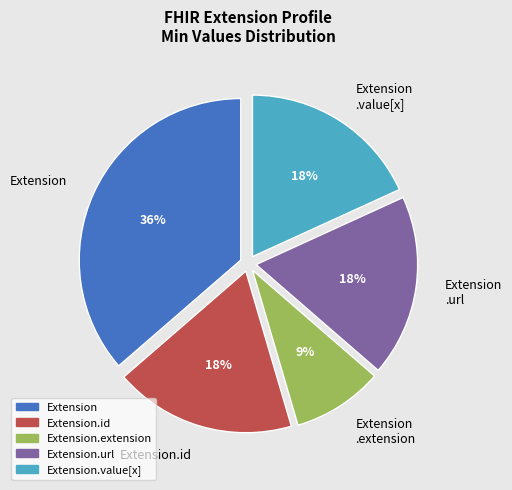

Is the sum of Extension.extension and Extension.id greater than half?

No